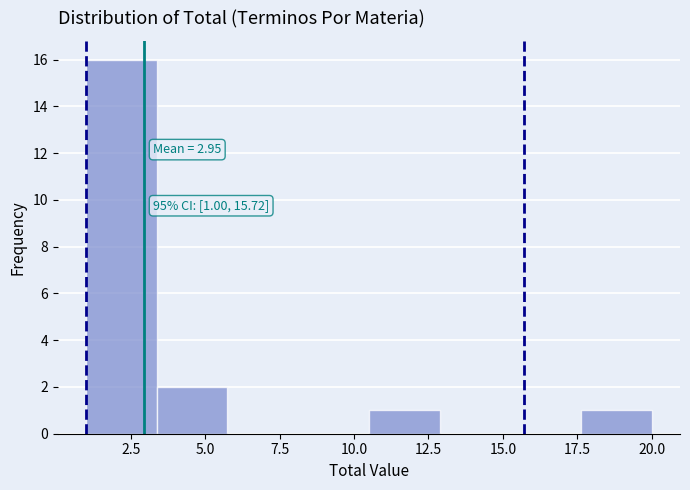

Over which range of the x-axis is the bar tallest?

1.0 to 3.5